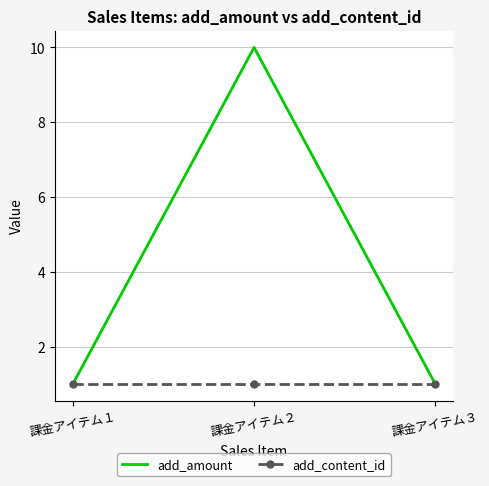

The add_content_id series shows 1 at 課金アイテム２. True or false?

True